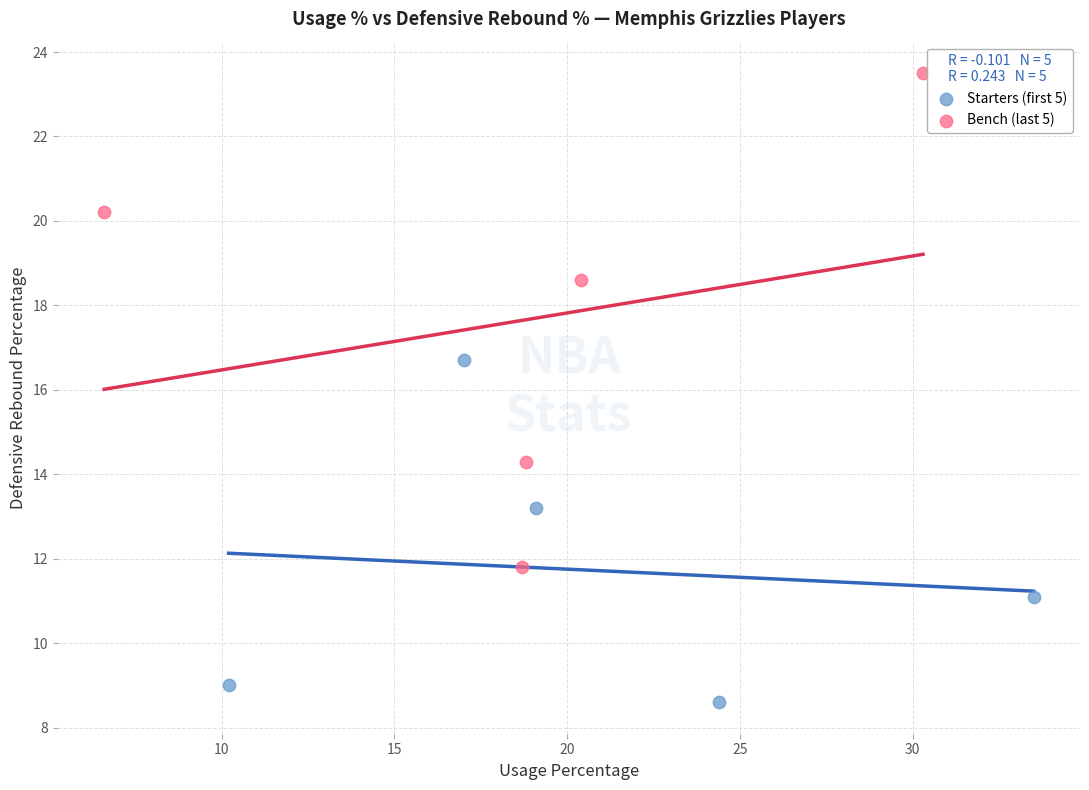

Which series has the widest spread of Y values?

Bench (last 5)